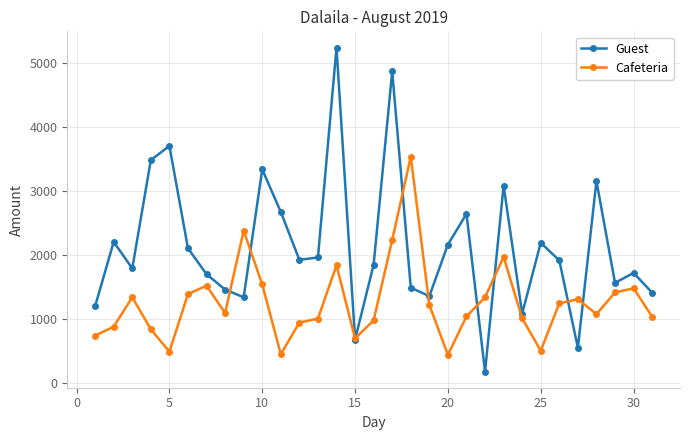

True or false: Cafeteria has more than 1 interior local peaks.

True